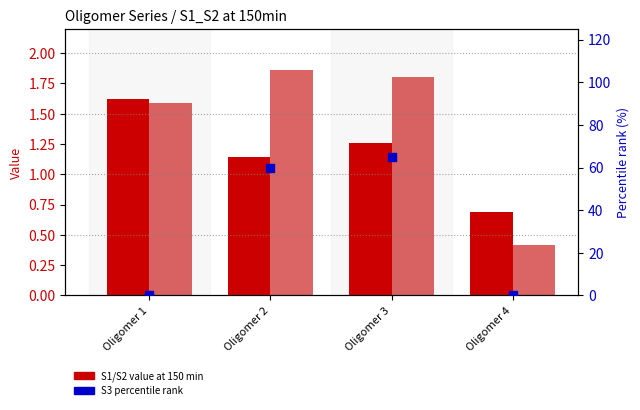

Which series has the largest total across all categories?

S3 percentile rank